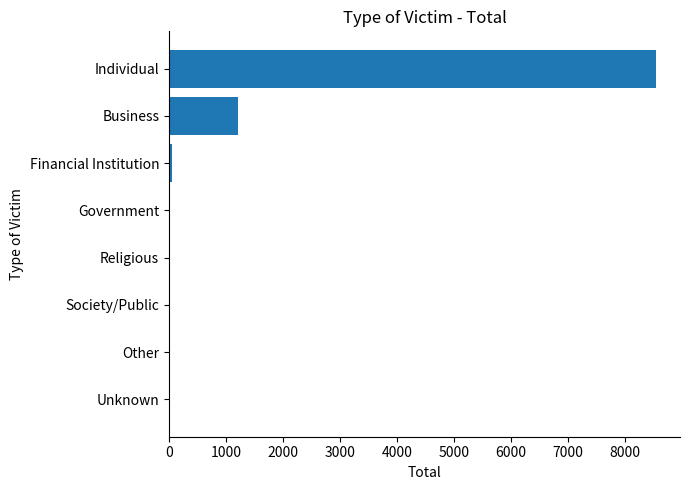

True or false: the data shows 5814 at Society/Public.

False